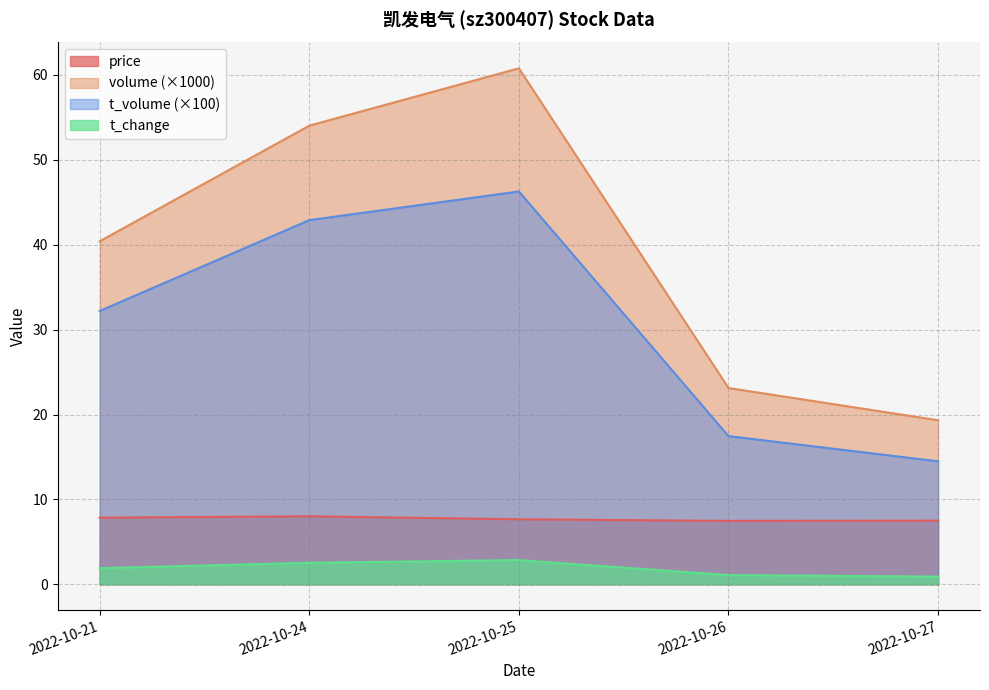

At which category does the chart reach its peak across all series?

2022-10-25